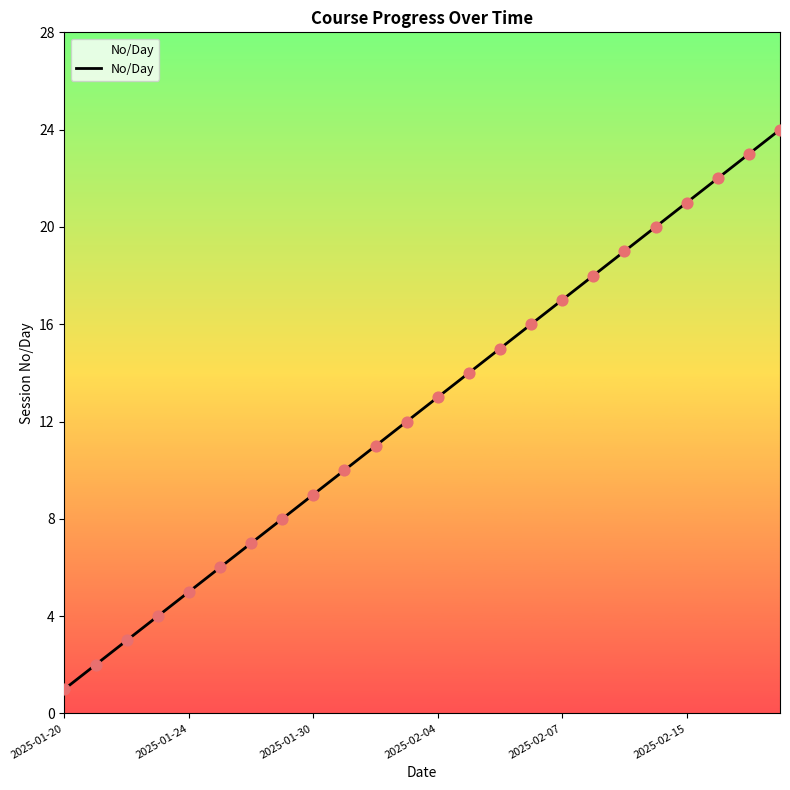

What is the greatest value displayed?

24